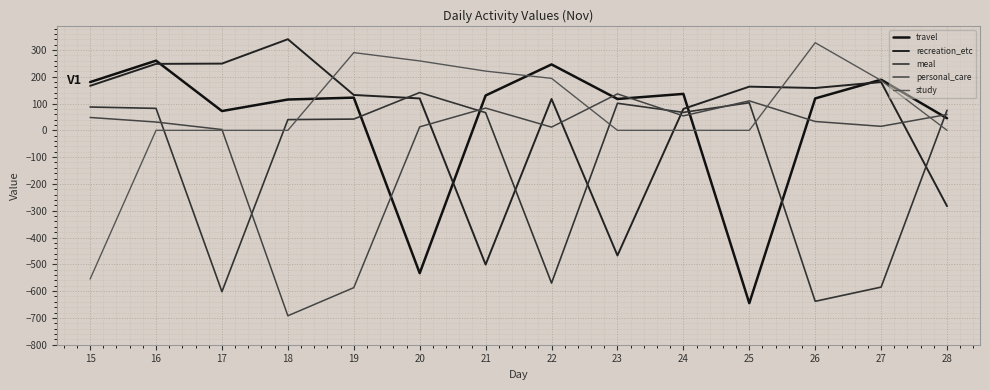

Which series has the largest total across all categories?

study